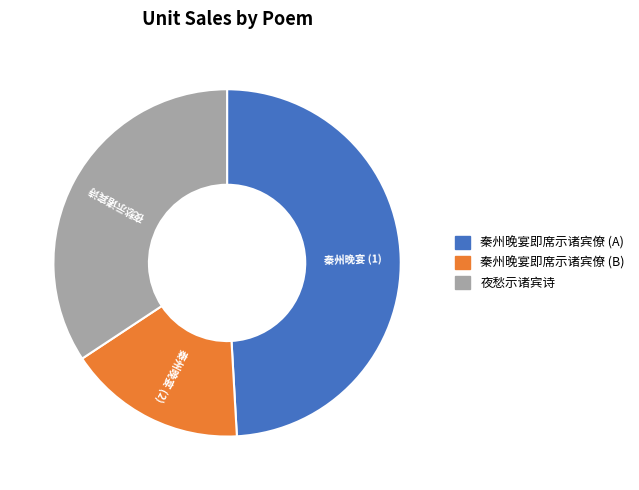

Is there any slice that represents more than half of the pie?

No